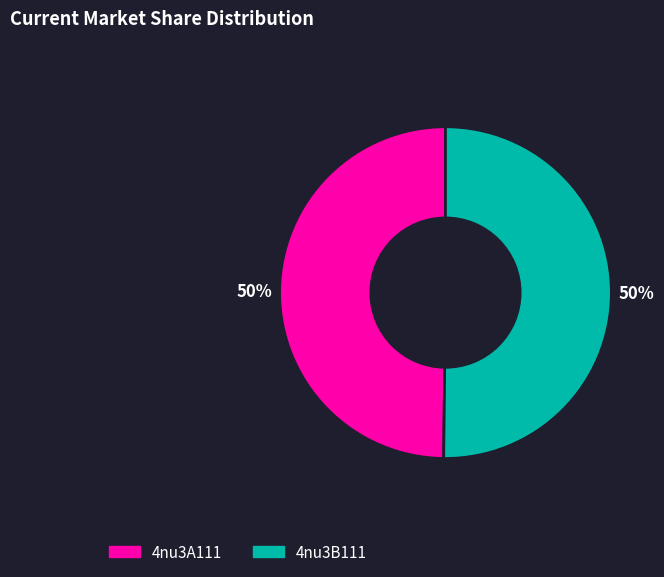

To the nearest percent, what percentage of the pie is 4nu3B111?

50%